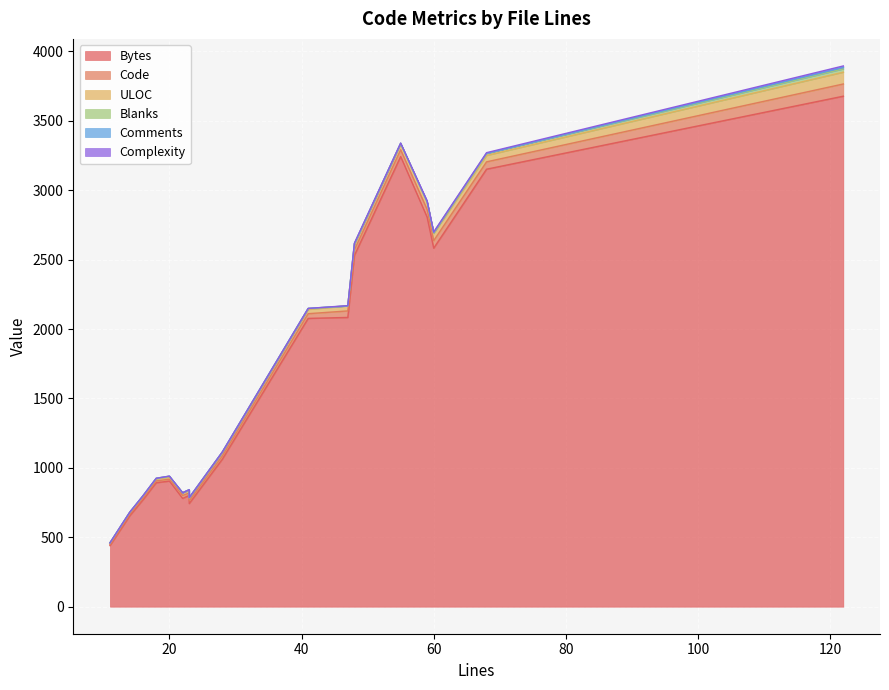

Which series has the widest spread of values?

Bytes